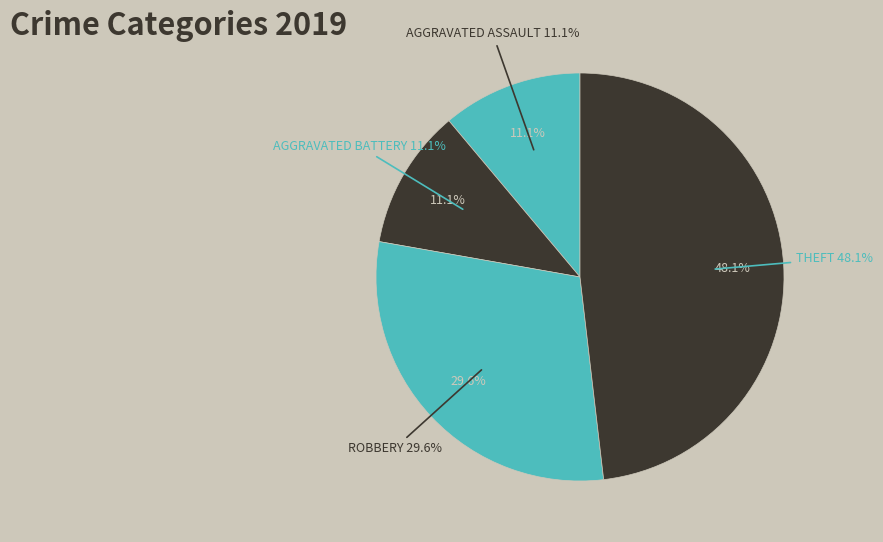

Is there any slice that represents more than half of the pie?

No